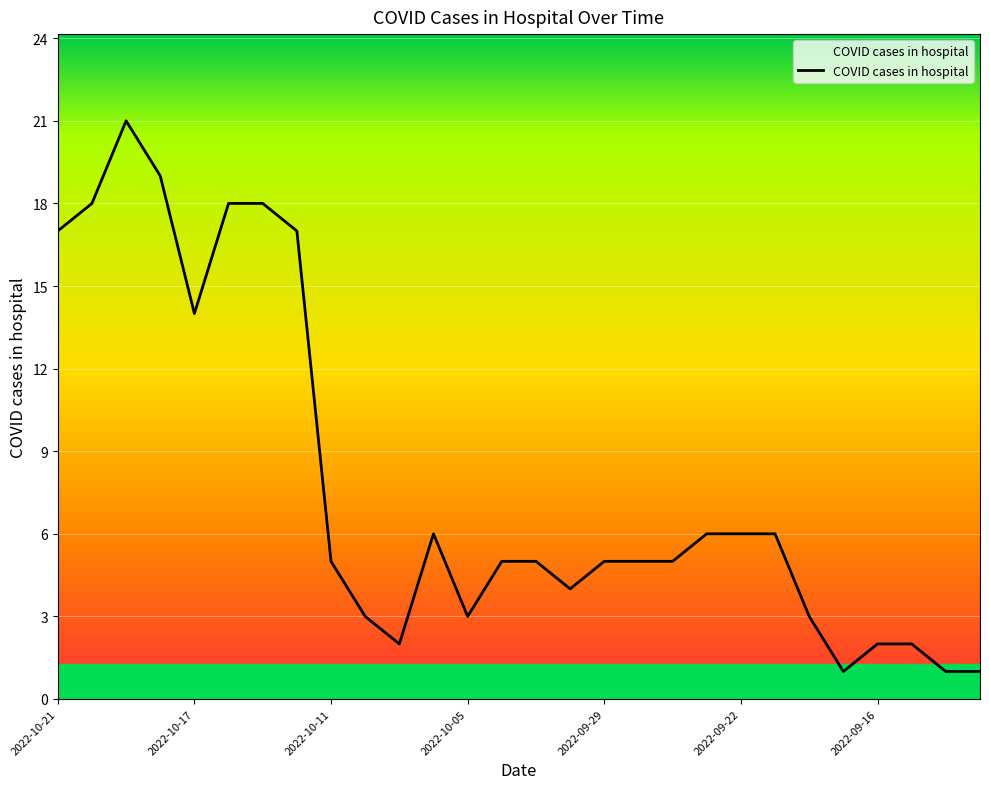

Reading right to left, list all the values displayed in this chart.

1	1	2	2	1	3	6	6	6	5	5	5	4	5	5	3	6	2	3	5	17	18	18	14	19	21	18	17